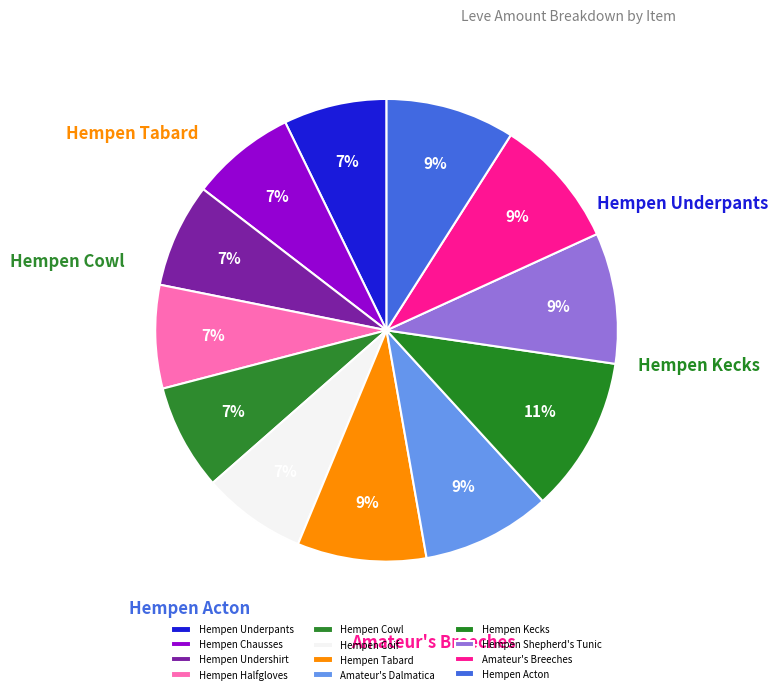

To the nearest percent, what is the difference between the Hempen Cowl and Hempen Acton slice percentages?

2%